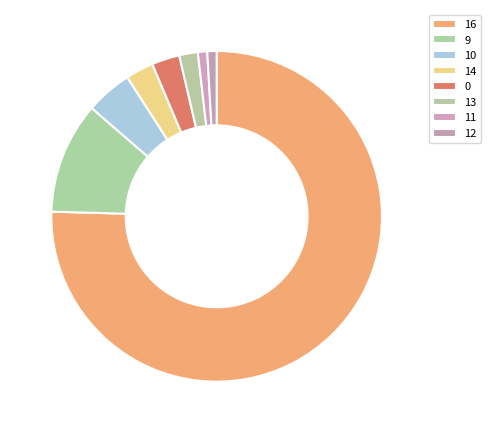

Approximately how many times larger is the value at 0 compared to 14?

1.0